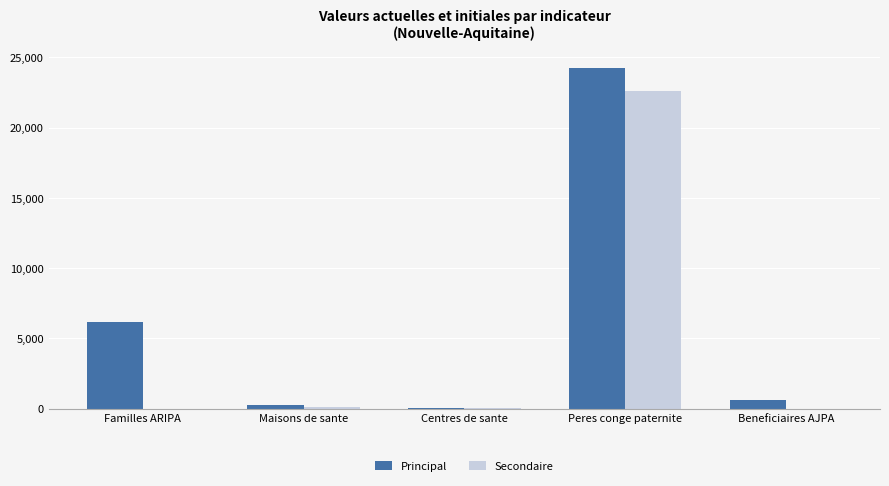

What is the highest value of the Principal series?

24232